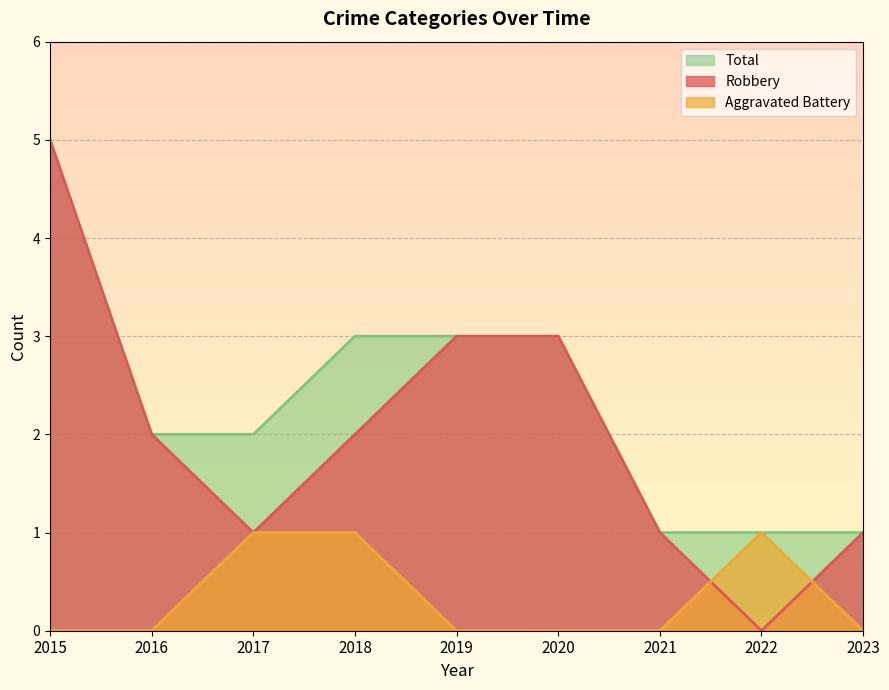

After their last crossing, which series has the higher values: Aggravated Battery or Robbery?

Robbery